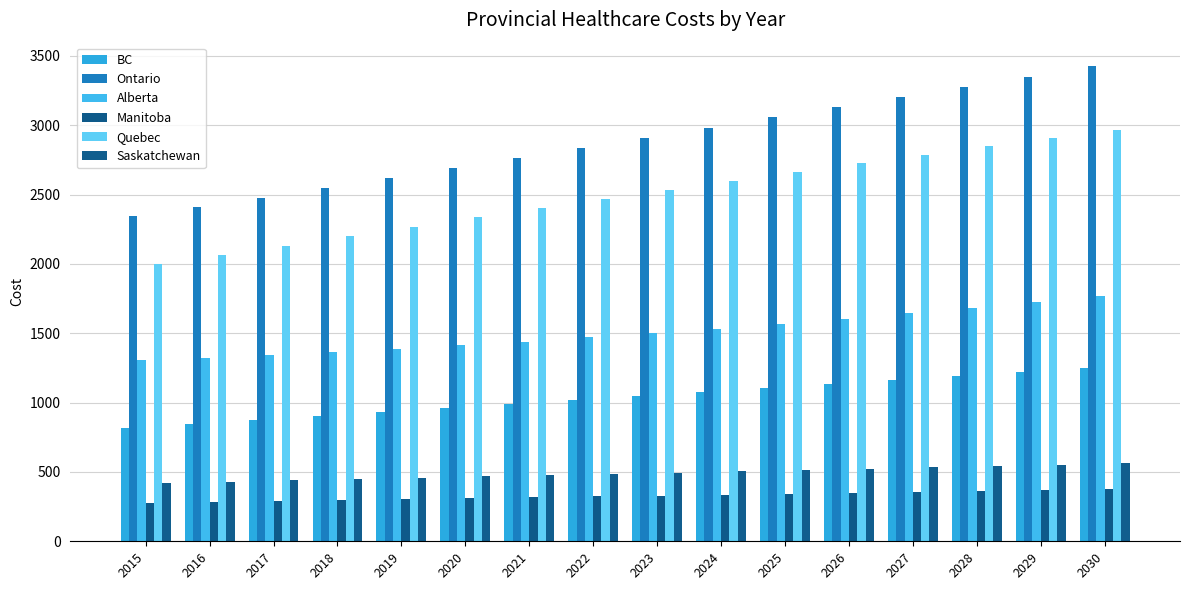

How many bars are there in total?

96